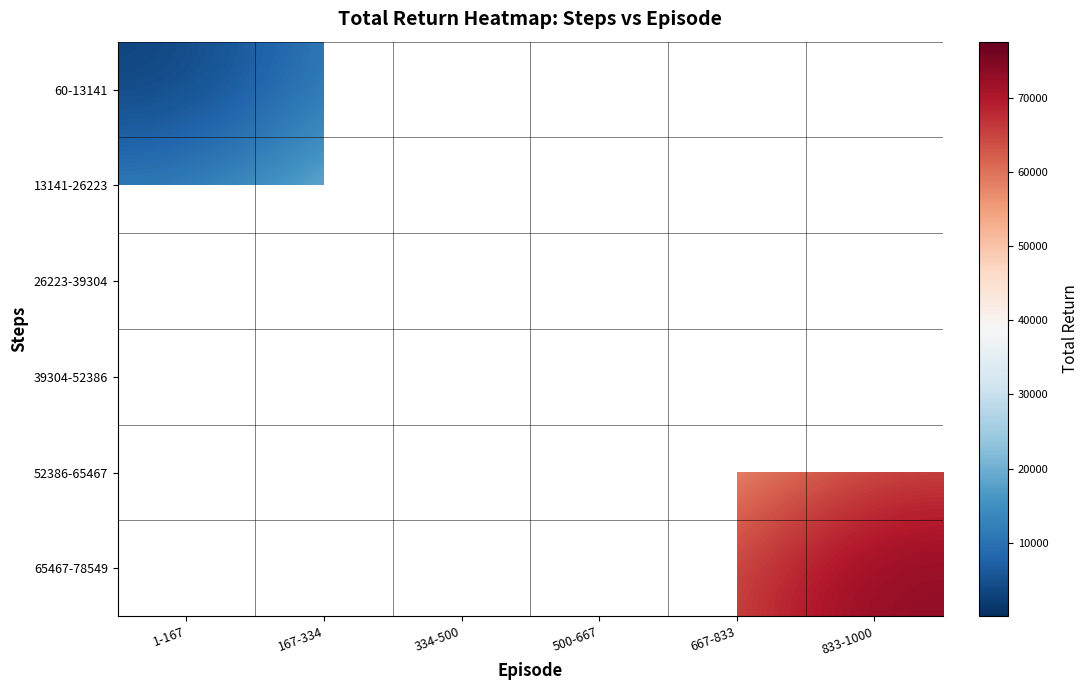

What is the greatest value displayed?

73653.2